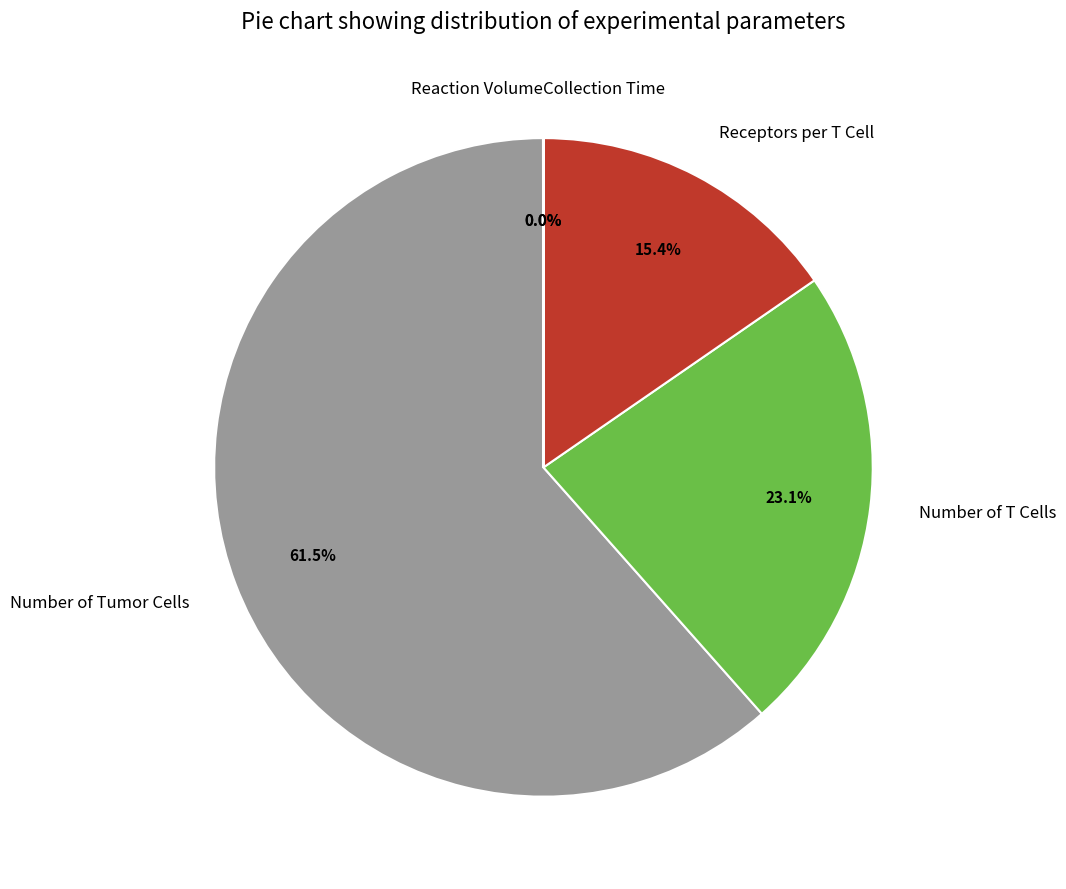

To the nearest percent, what is the average slice percentage?

20%